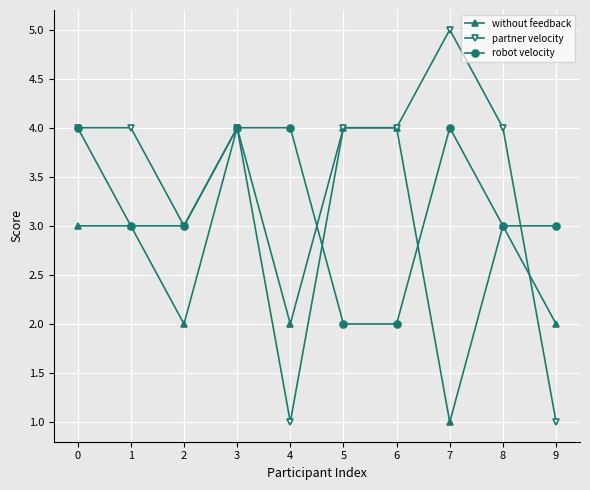

Which series ends up on top after the final intersection of robot velocity and without feedback?

robot velocity